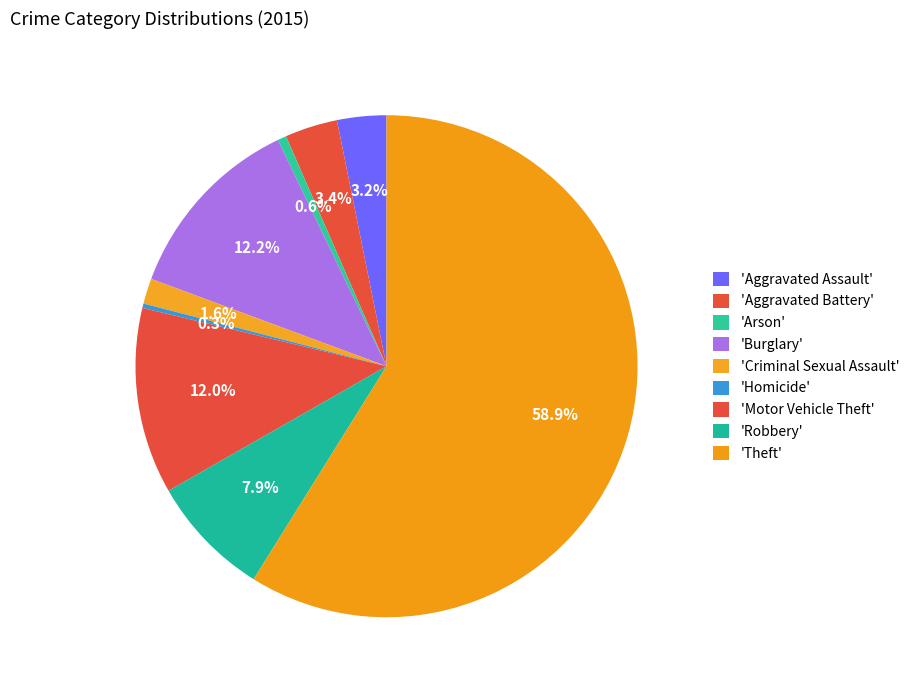

How many segments does this pie chart have?

9